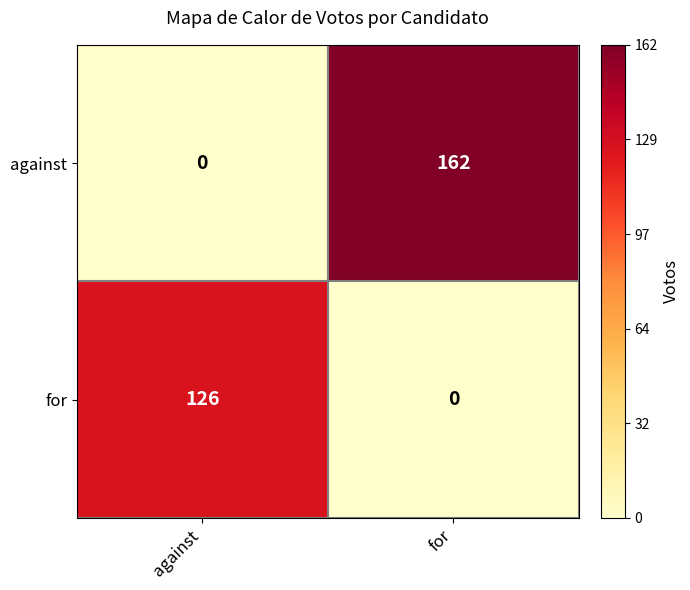

Rank the series at against from lowest to highest value.

against, for